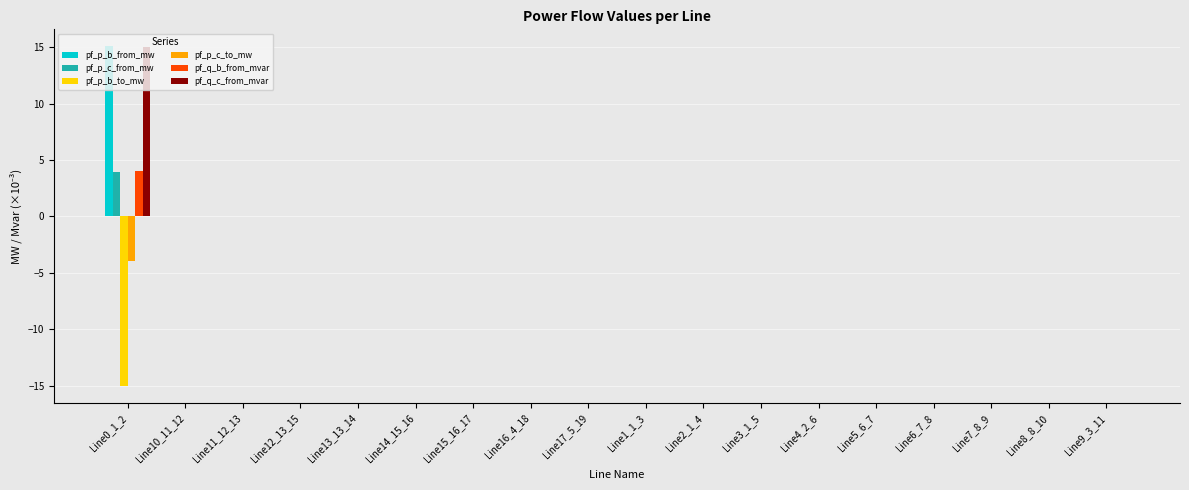

How many categories are shown in the chart?

18